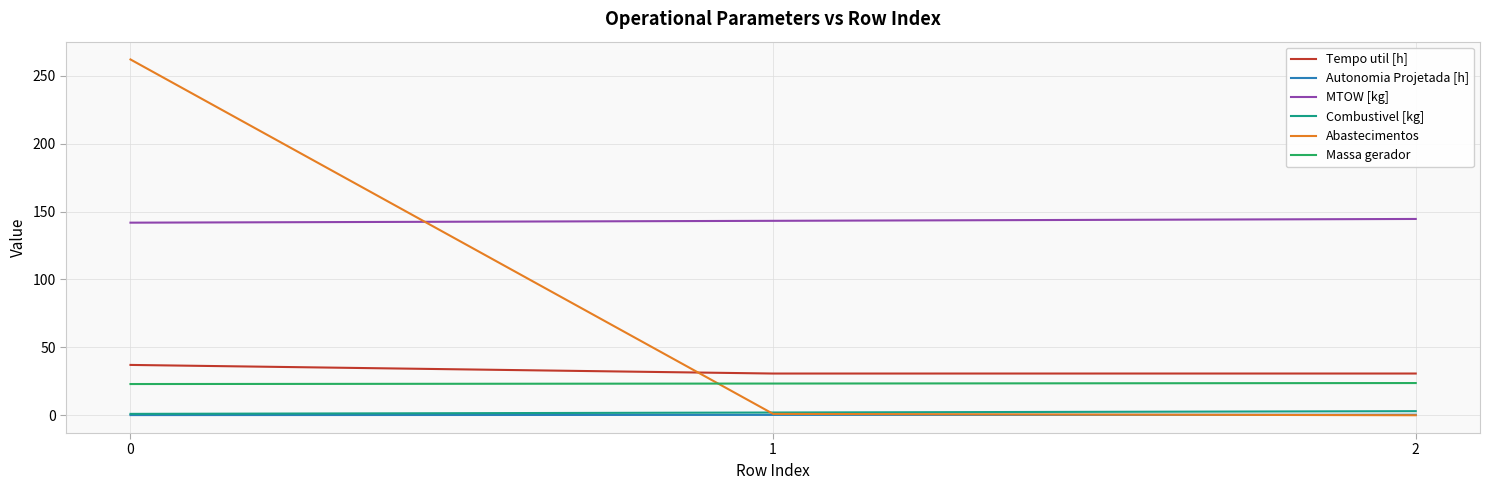

Which series has the largest total across all categories?

MTOW [kg]